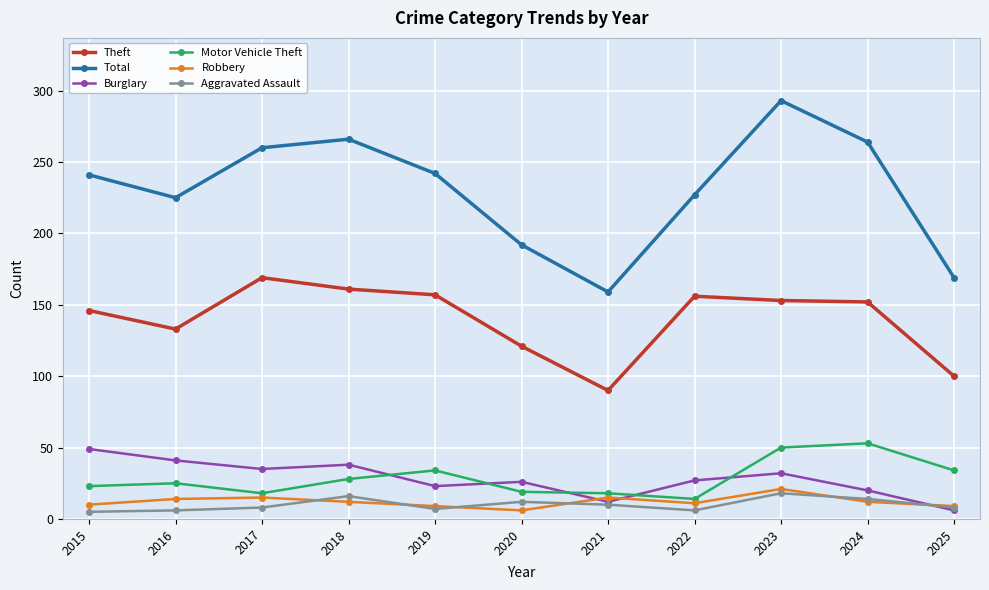

True or false: Motor Vehicle Theft and Robbery cross at least once.

False